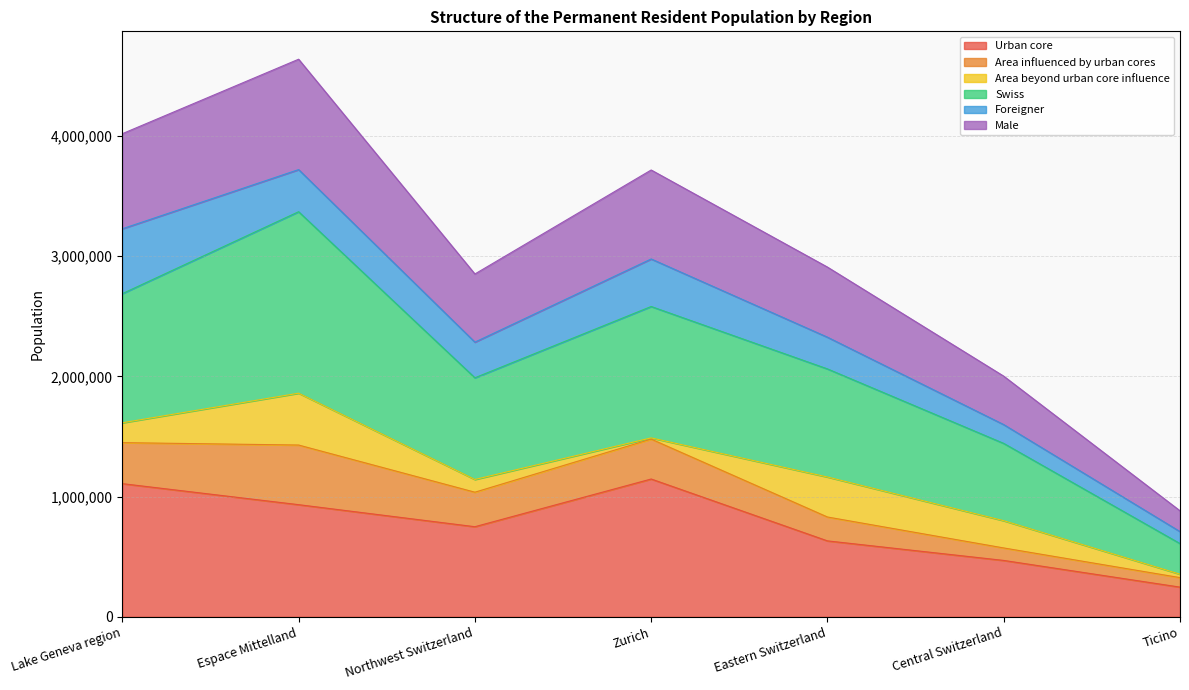

True or false: Urban core has a value of 1146031 at Zurich.

True